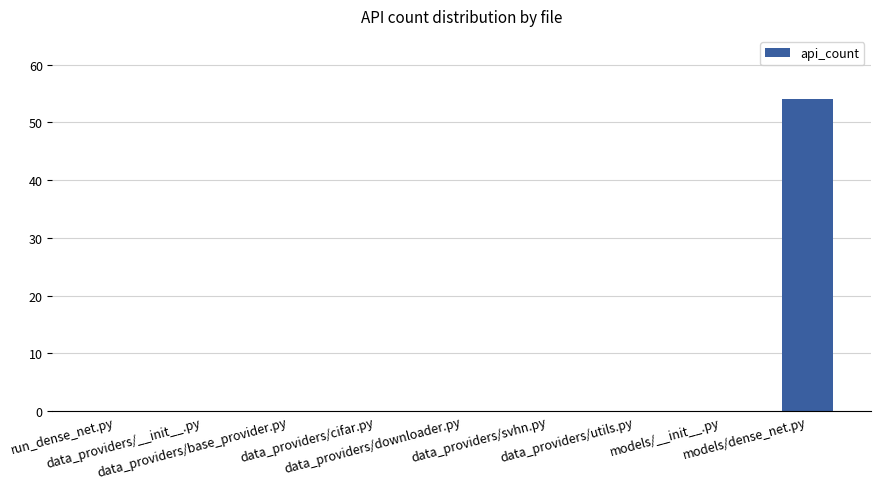

What value does the data have at models/dense_net.py, to the nearest 10?

50